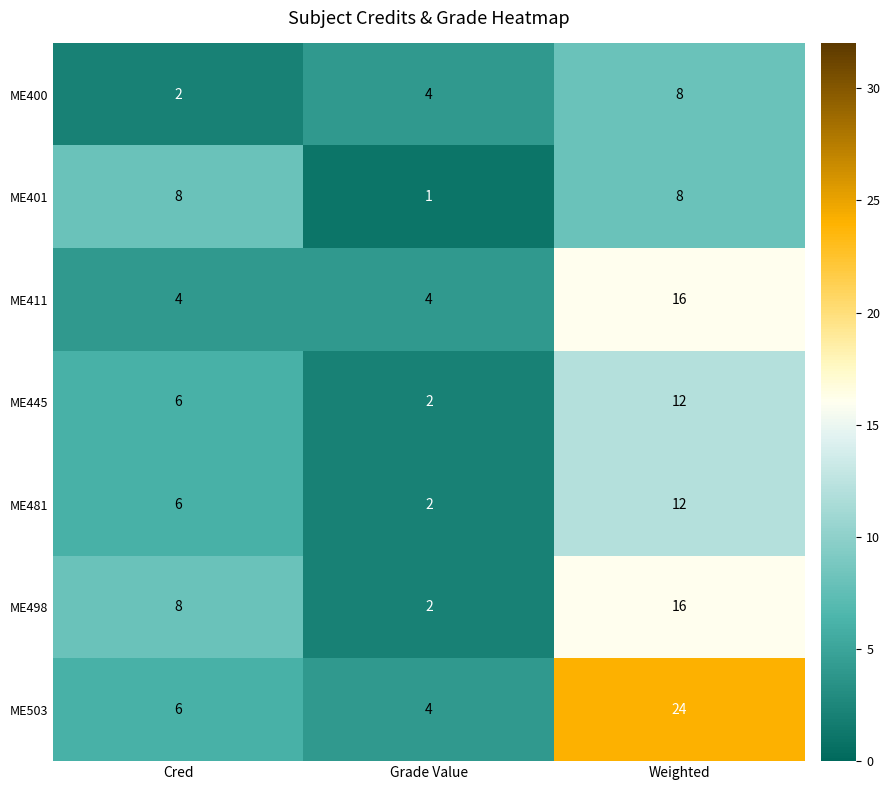

What is the difference between the ME400 values at Grade Value and Weighted?

4